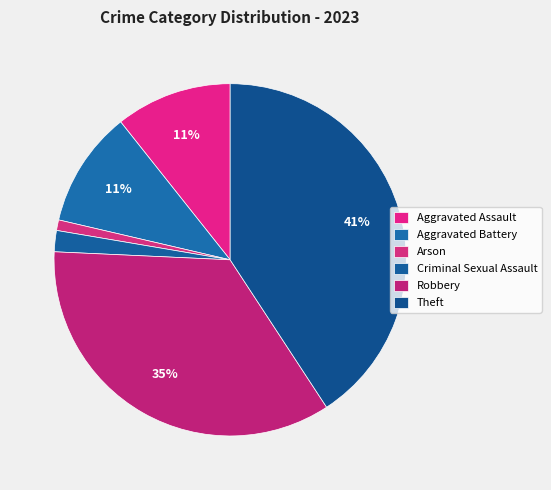

How many segments does this pie chart have?

6